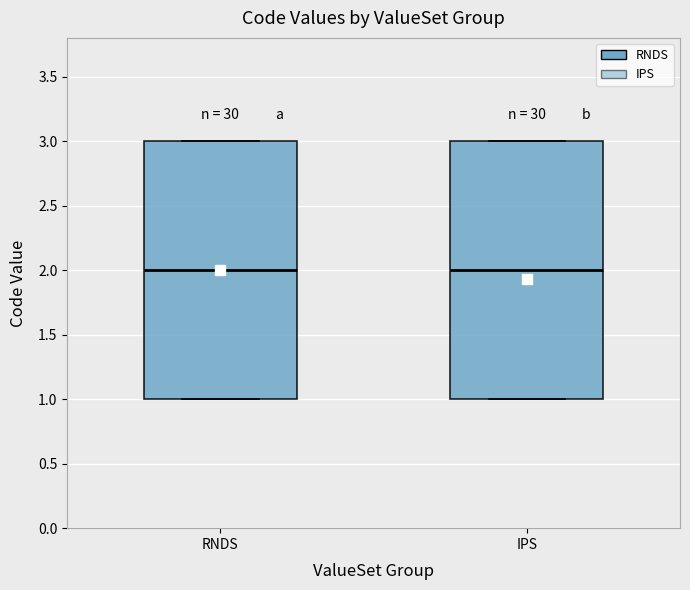

Reading left to right, read every box against the y-axis: the position of its median line, the range the box covers, and the ends of its whiskers. The values are not printed on the chart, so give them approximately, as read against the axis.

RNDS: median 2, box 1 to 3, whiskers 1 to 3
IPS: median 2, box 1 to 3, whiskers 1 to 3